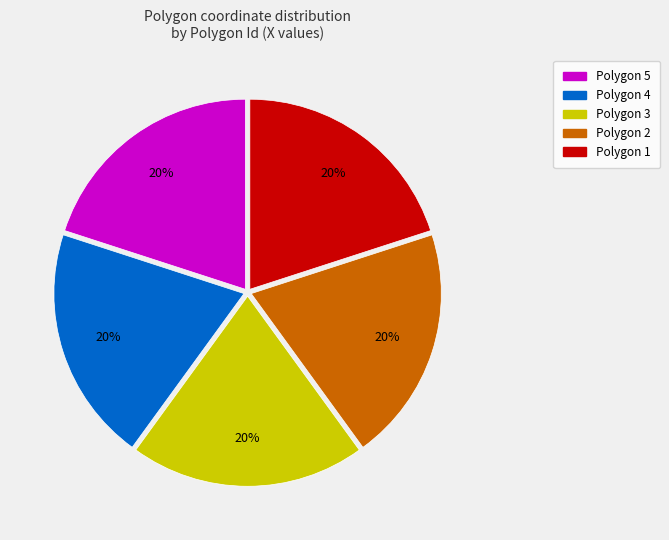

To the nearest percent, what is the average slice percentage?

20%